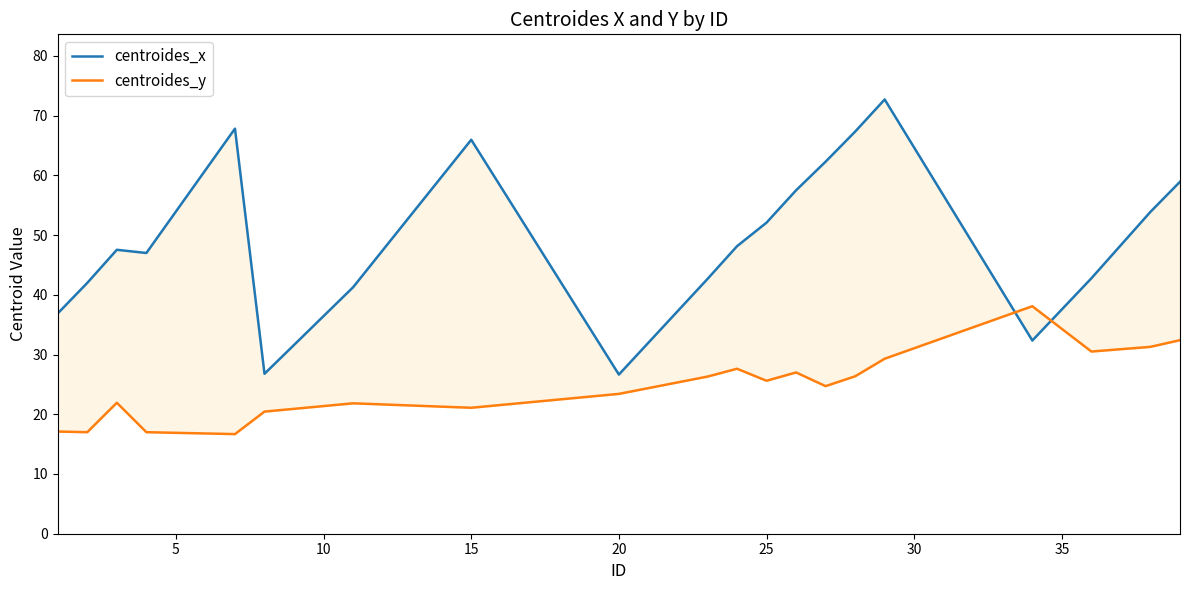

How many intersections are there between centroides_y and centroides_x?

2